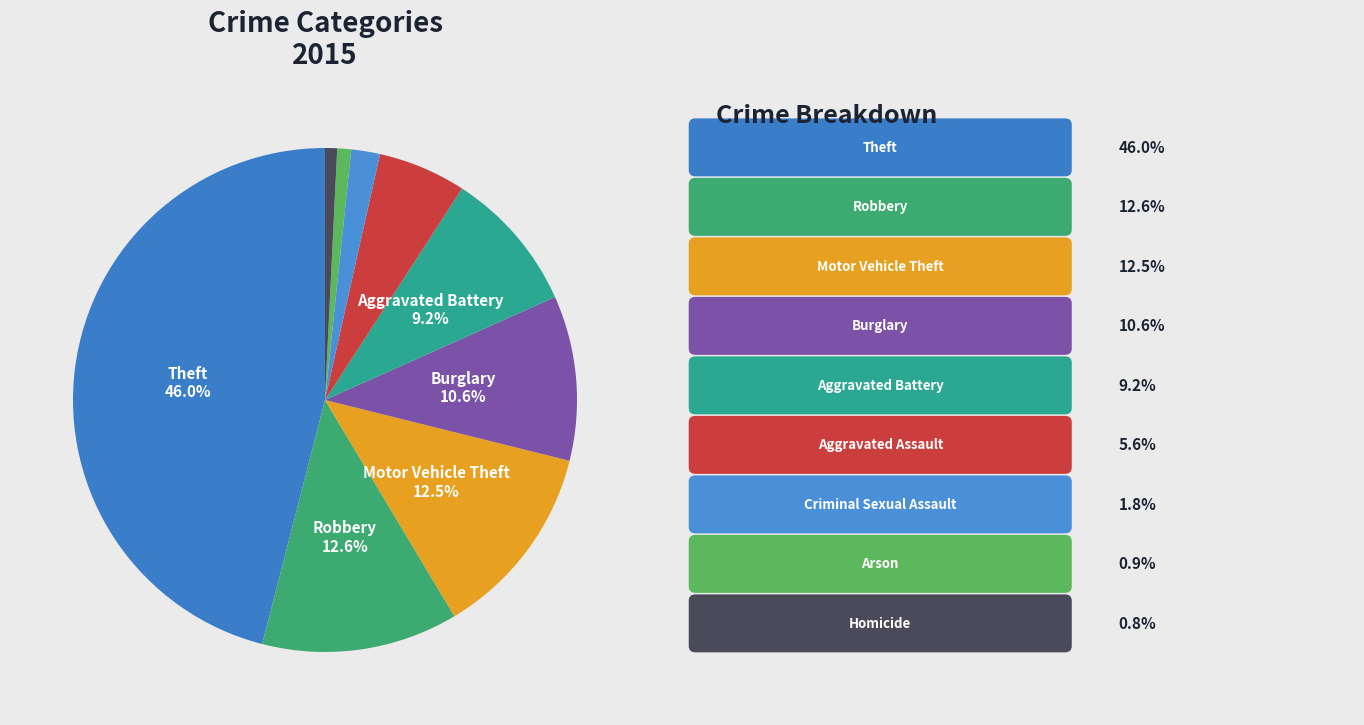

How many segments does this pie chart have?

9